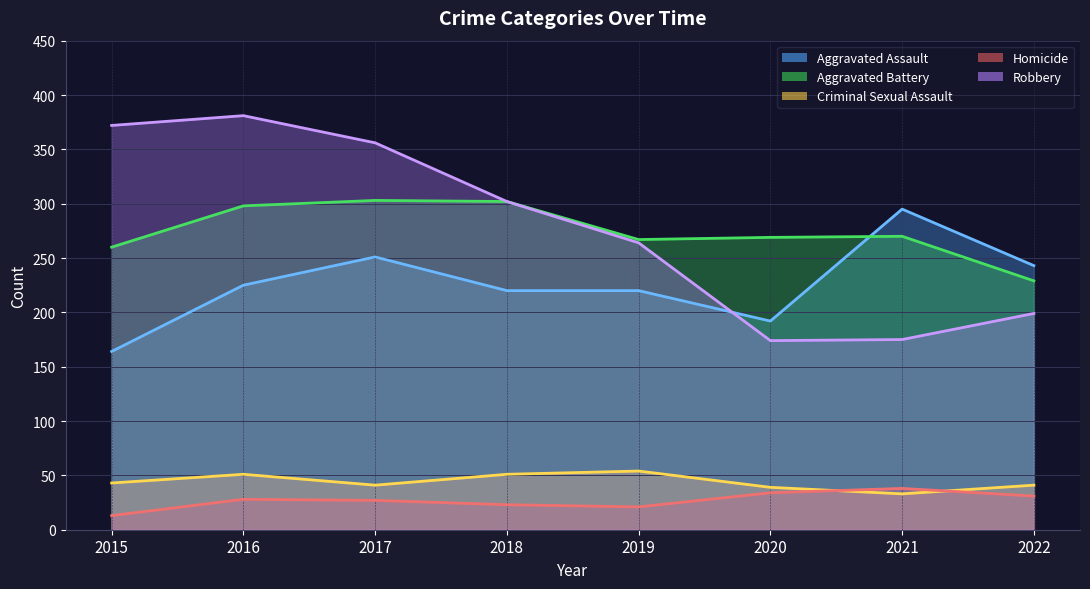

True or false: Aggravated Battery has a value of 418 at 2017.

False